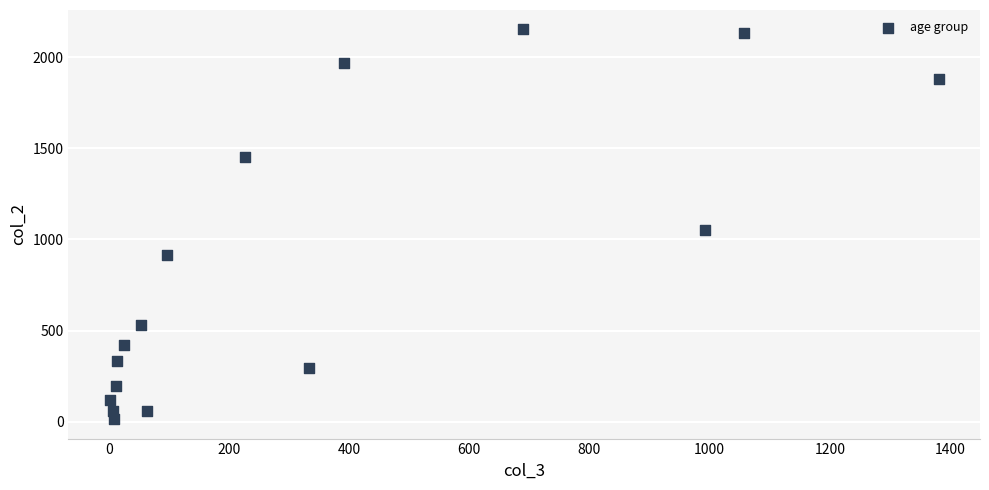

What Y value in the scatter plot is closest to 1083?

1053